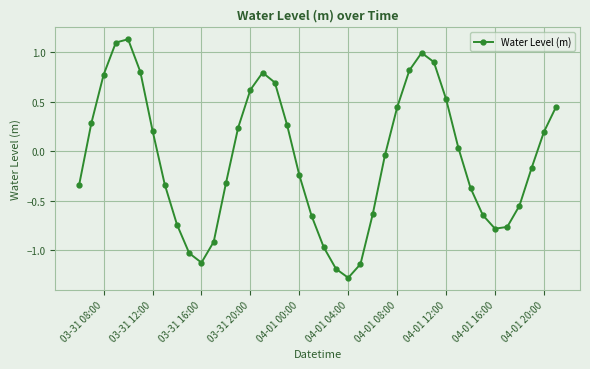

What is the value of the 29th point from the left?

1.0